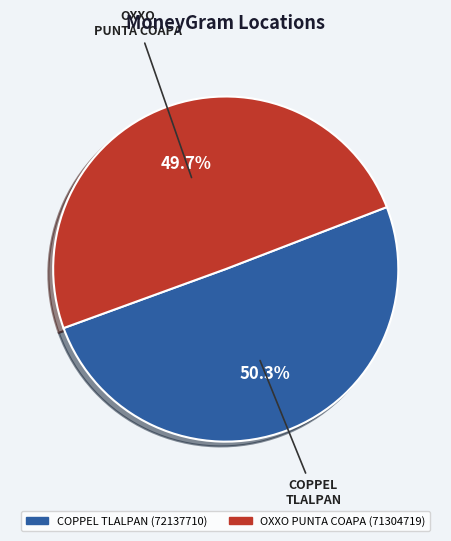

Is there a majority slice in this chart?

Yes